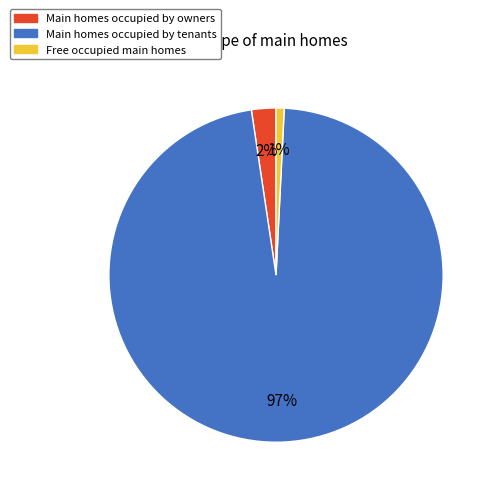

To the nearest percent, what is the difference between the largest and smallest slice percentages?

96%